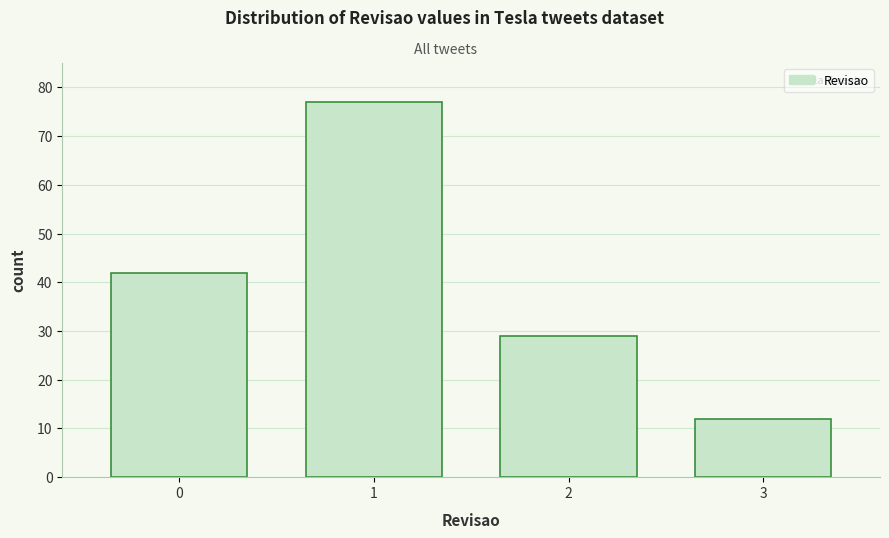

Reading left to right, list all the values displayed in this chart.

0=42	1=77	2=29	3=12